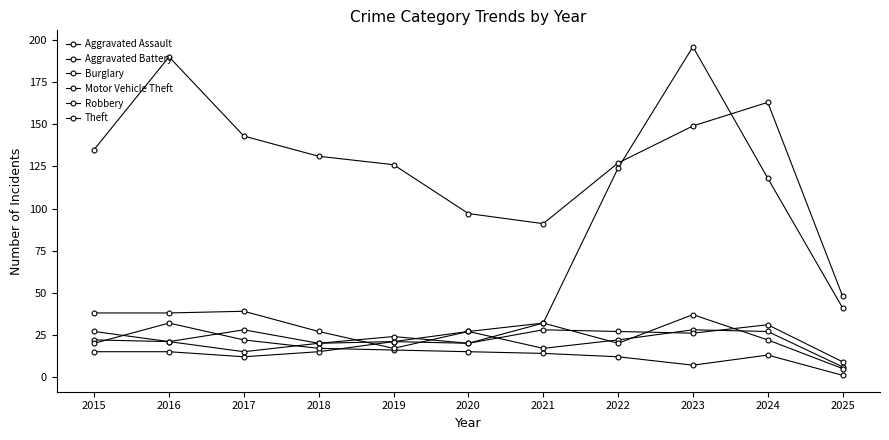

Which label corresponds to the largest value in the chart?

2023